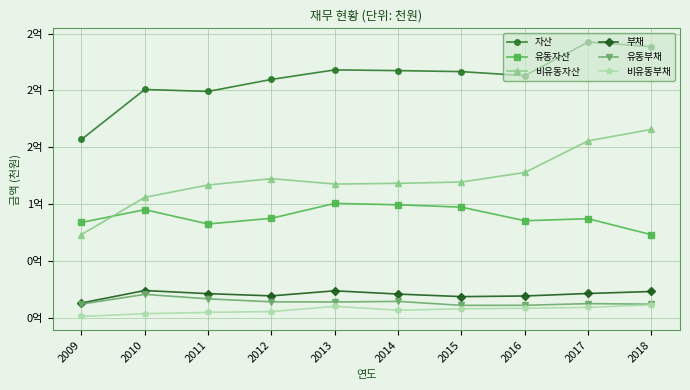

Is this an area chart (filled region under the line)?

No